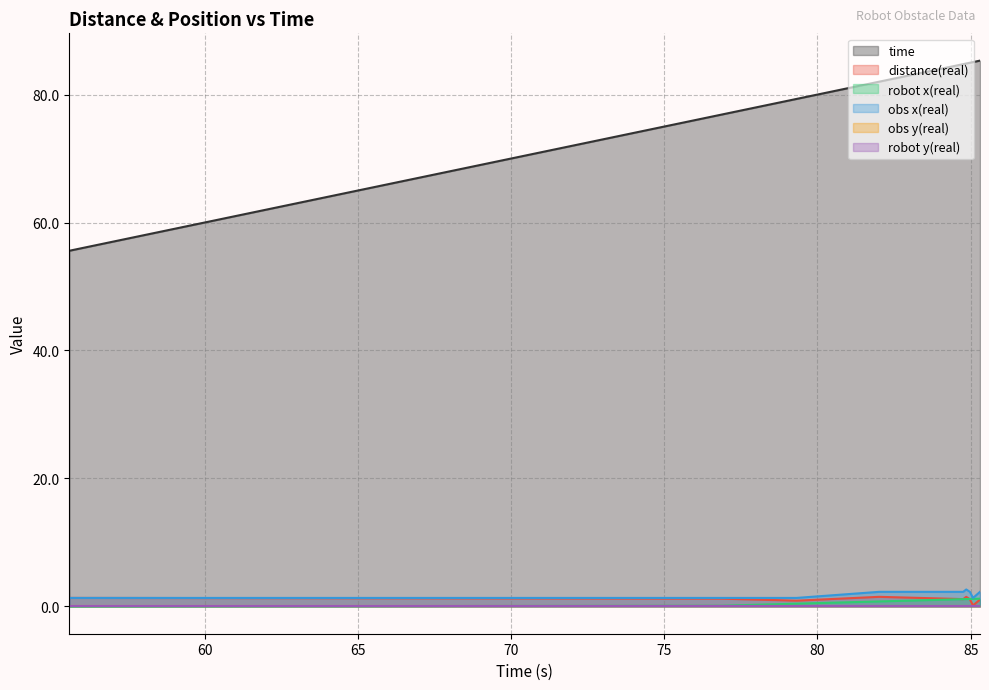

Which series has the largest range (max minus min)?

time